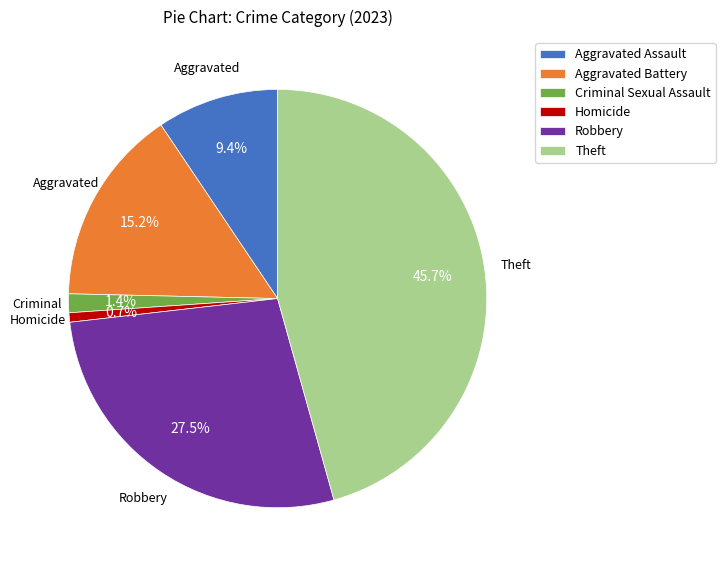

To the nearest percent, what percentage of the pie is Aggravated Assault?

9%